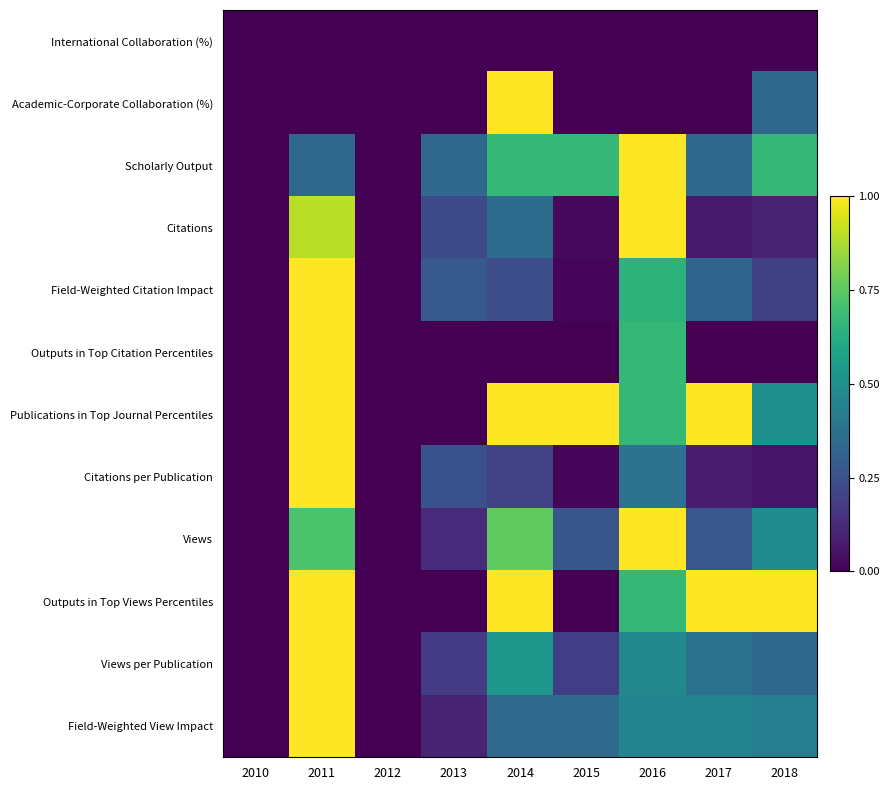

Which series changed the most between 2011 and 2012?

Field-Weighted Citation Impact